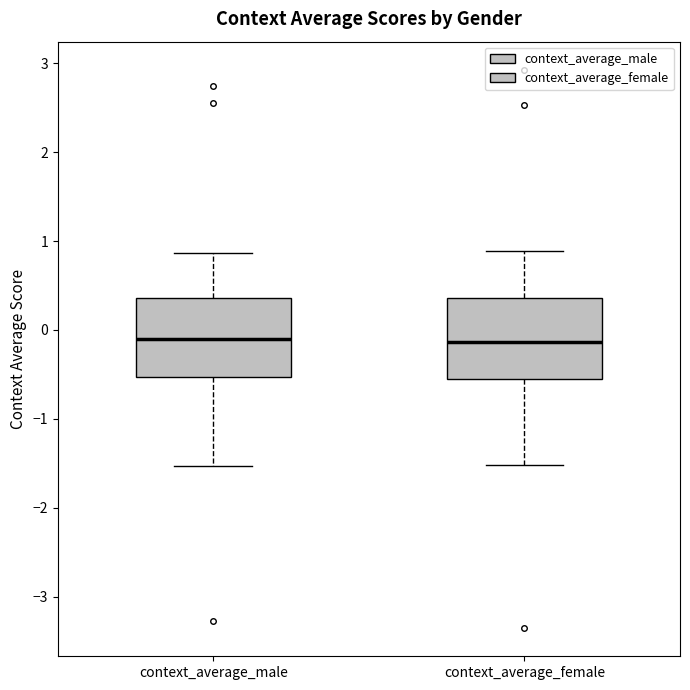

Where is the upper edge of the box for context_average_female on the y-axis? The values are not printed on the chart, so give them approximately, as read against the axis.

0.4